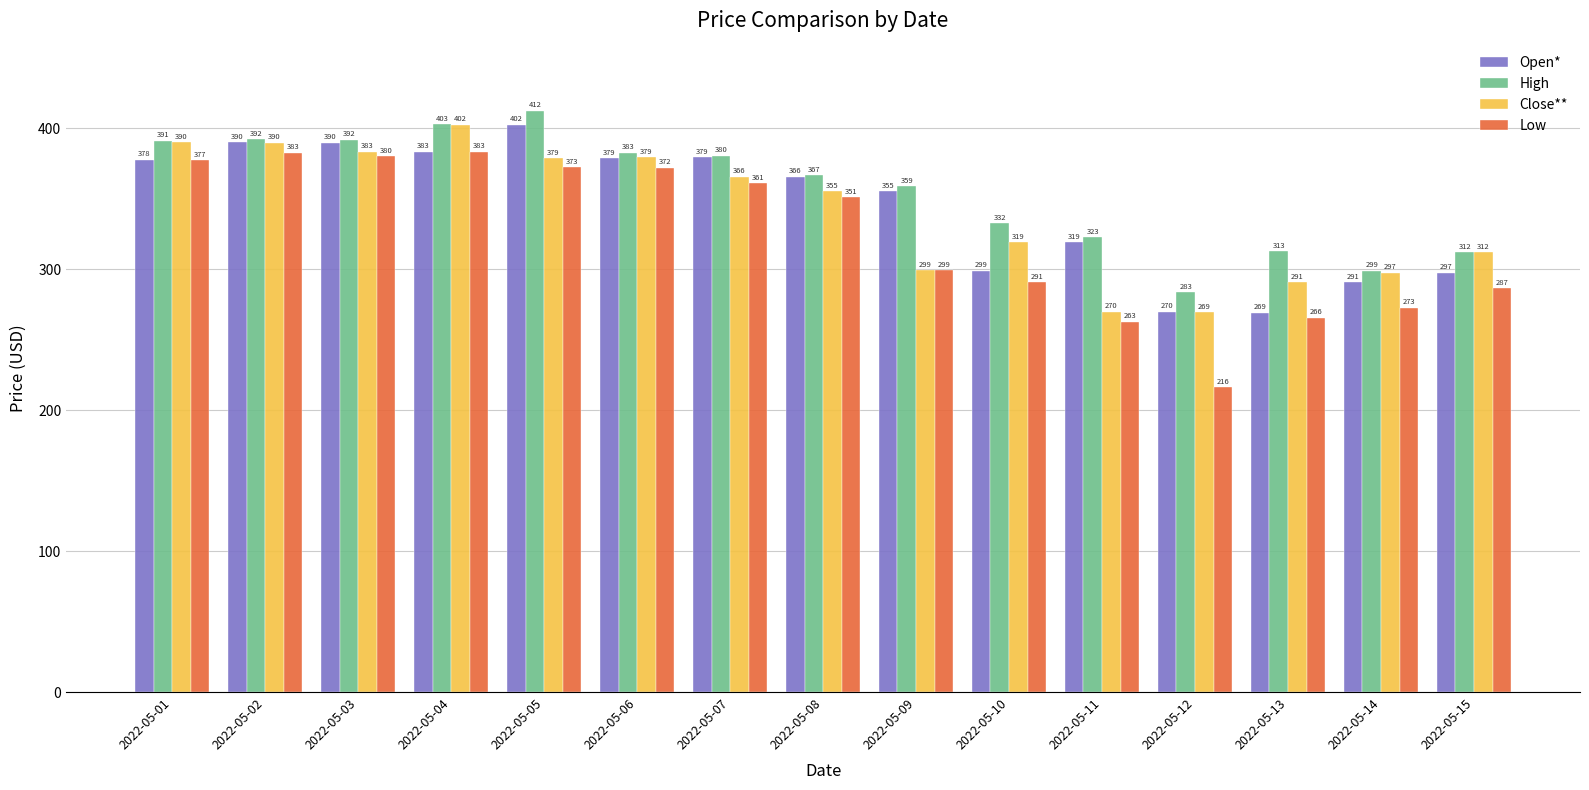

Rank the series at 2022-05-12 from lowest to highest value.

Low, Close**, Open*, High